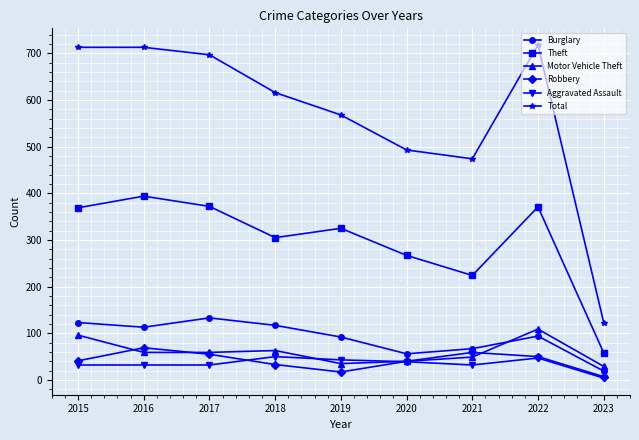

What is the average value of the Robbery series?

41